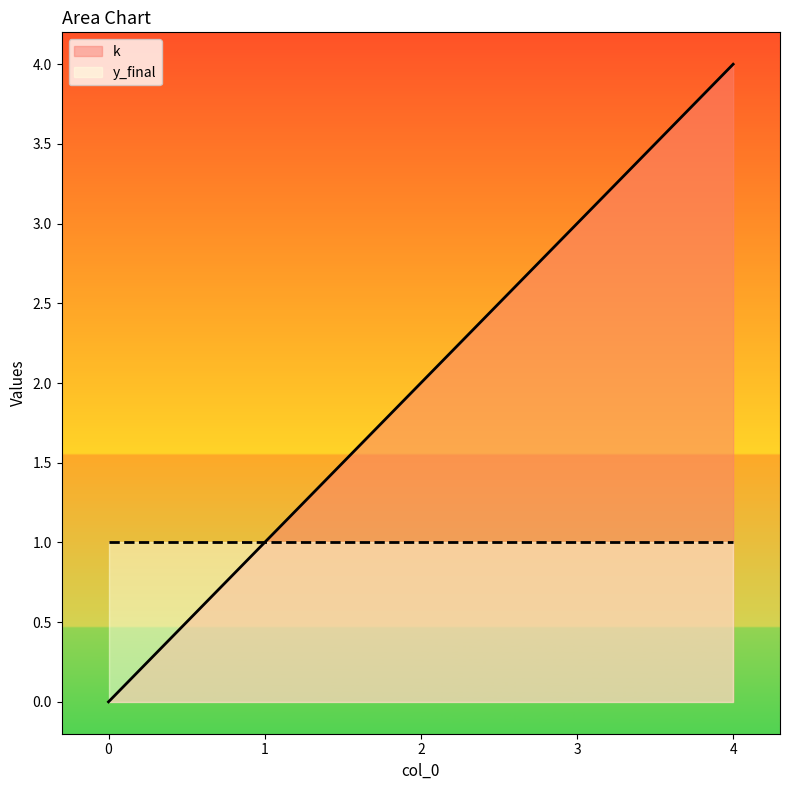

Rank the categories by value from lowest to highest.

0, 1, 2, 3, 4